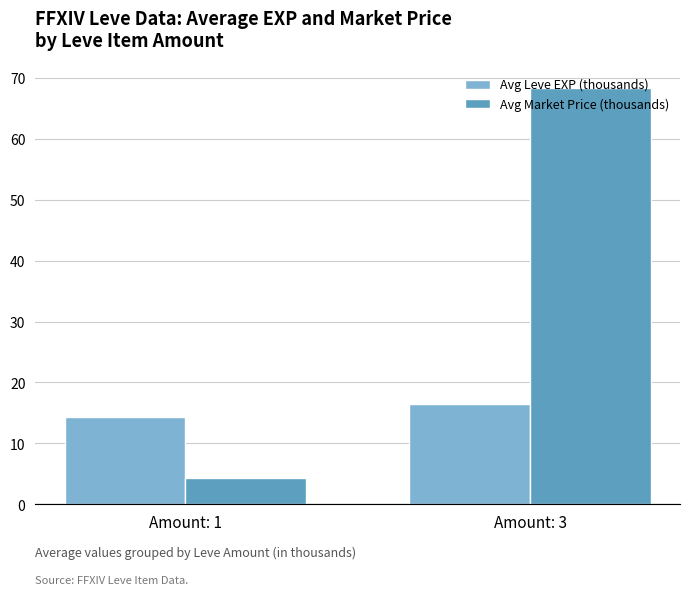

What is the value of the Avg Market Price (thousands) bar at the 2nd from the left?

68.3